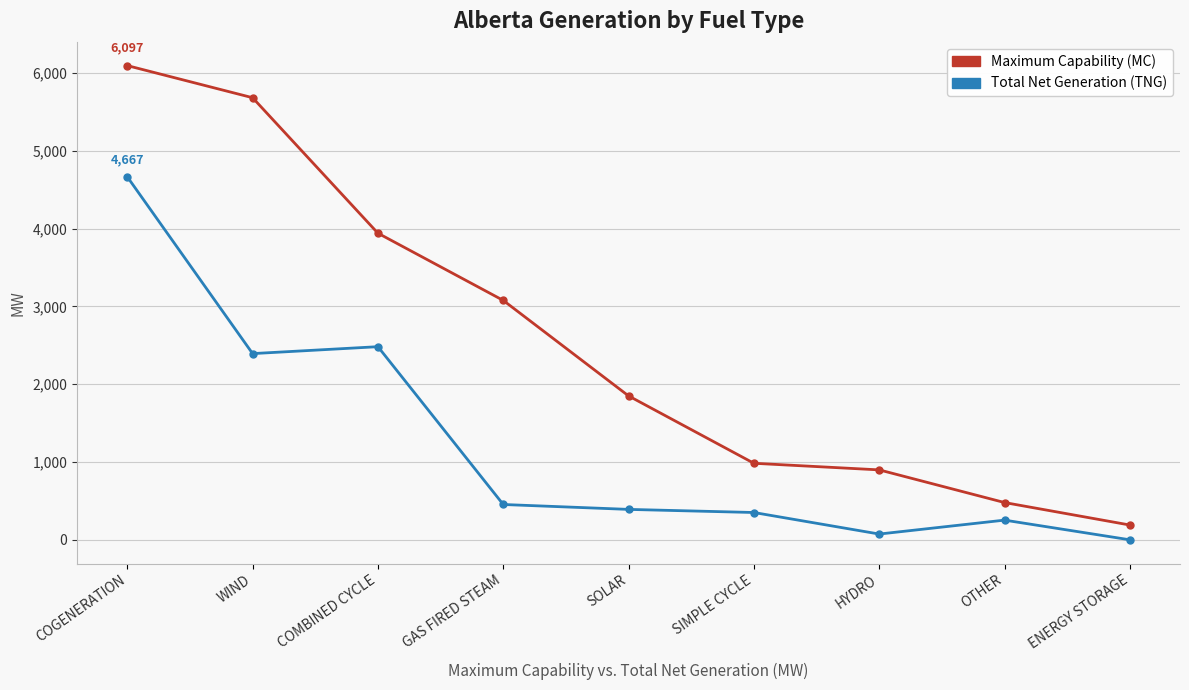

What is the spread (max minus min) of values at ENERGY STORAGE?

190